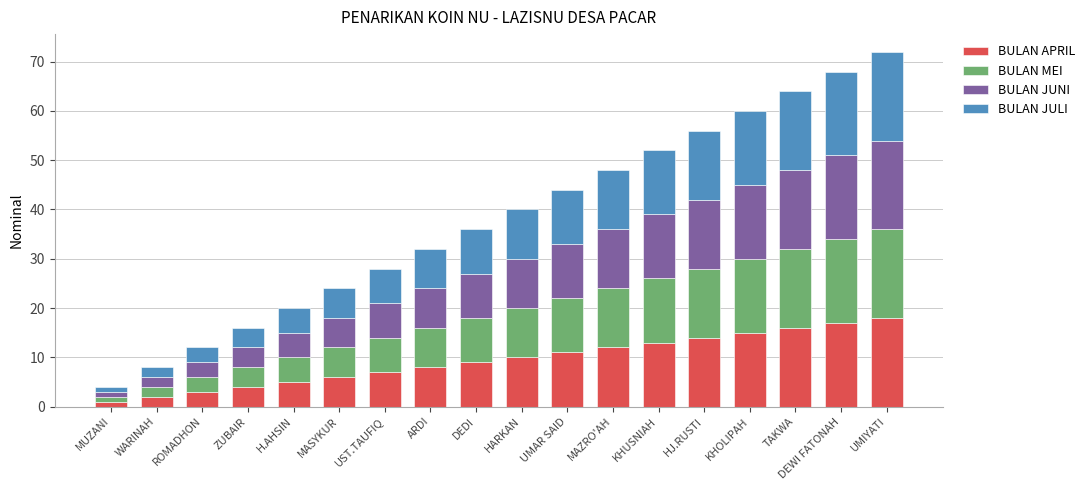

What is the sum of the BULAN APRIL values at TAKWA and ZUBAIR?

20